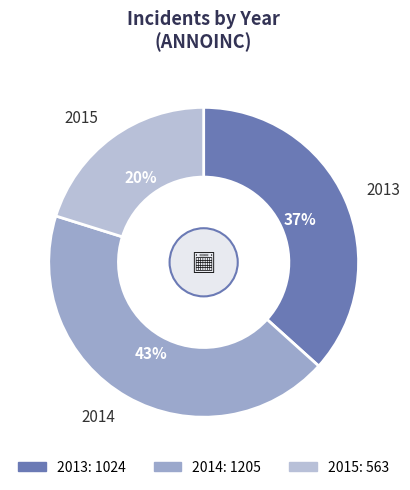

Rank the categories by value from highest to lowest.

2014, 2013, 2015